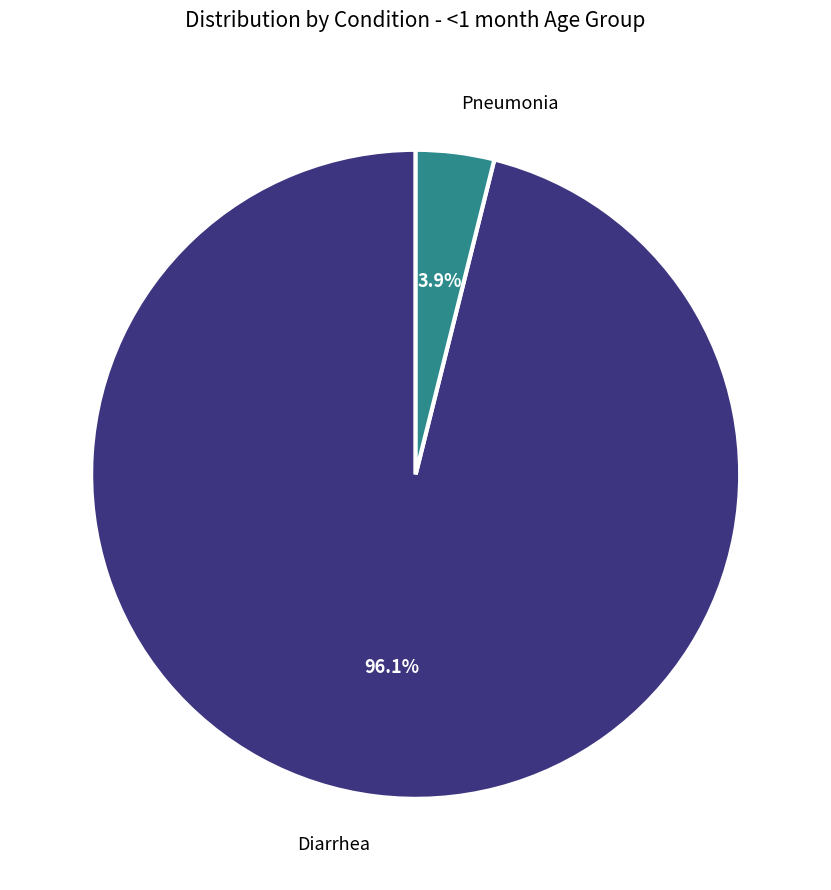

Rank the categories by value from highest to lowest.

Diarrhea, Pneumonia